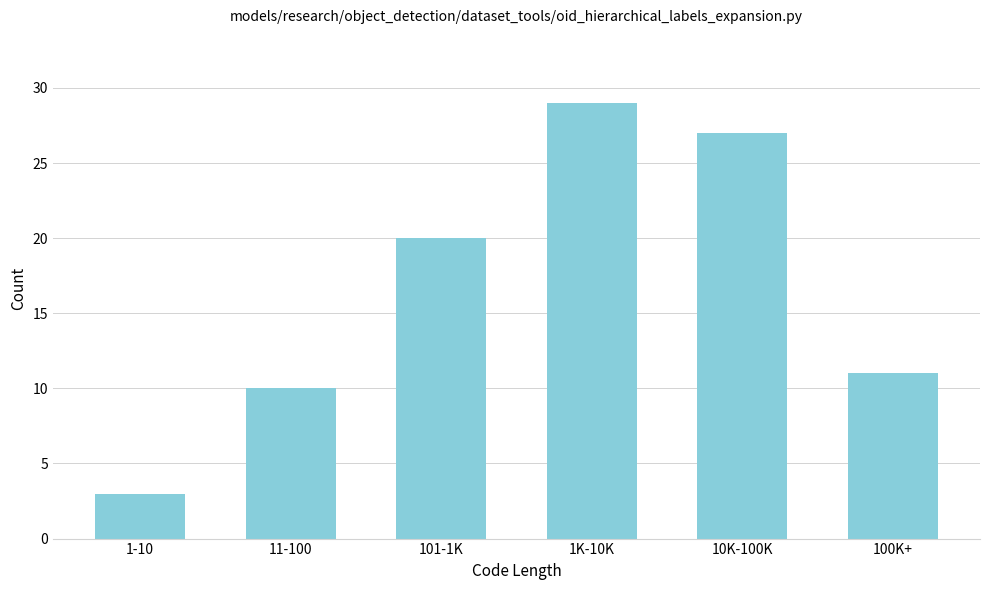

Reading left to right, list all the values displayed in this chart.

3	10	20	29	27	11